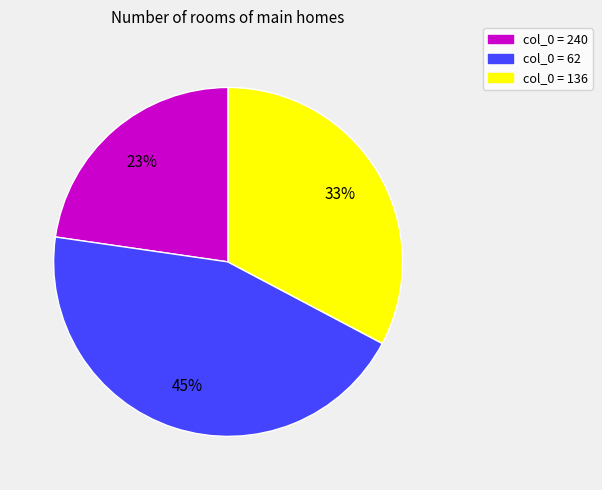

To the nearest percent, what is the average slice percentage?

33%